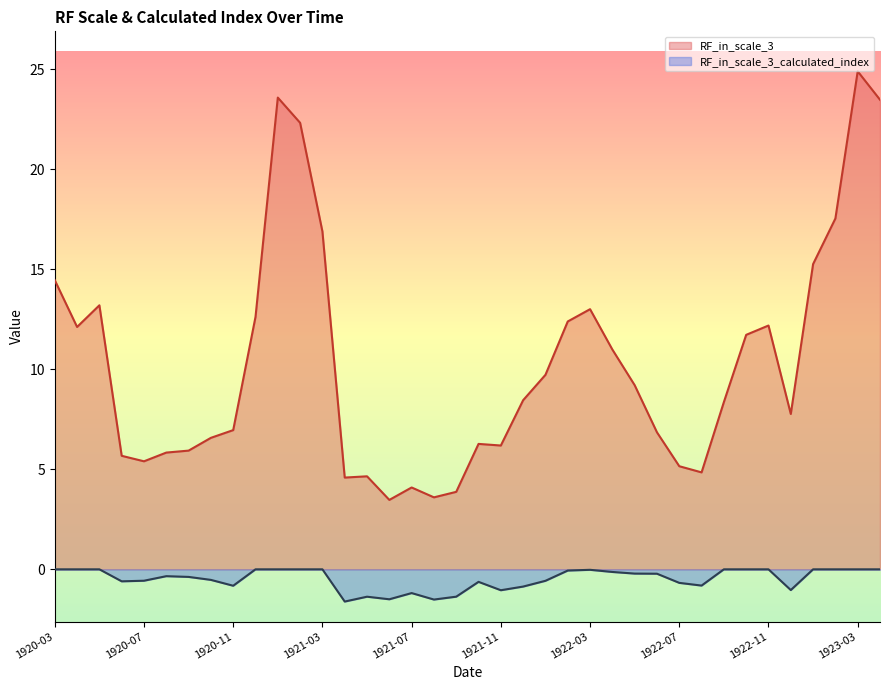

What position from the left is 1920-09?

7